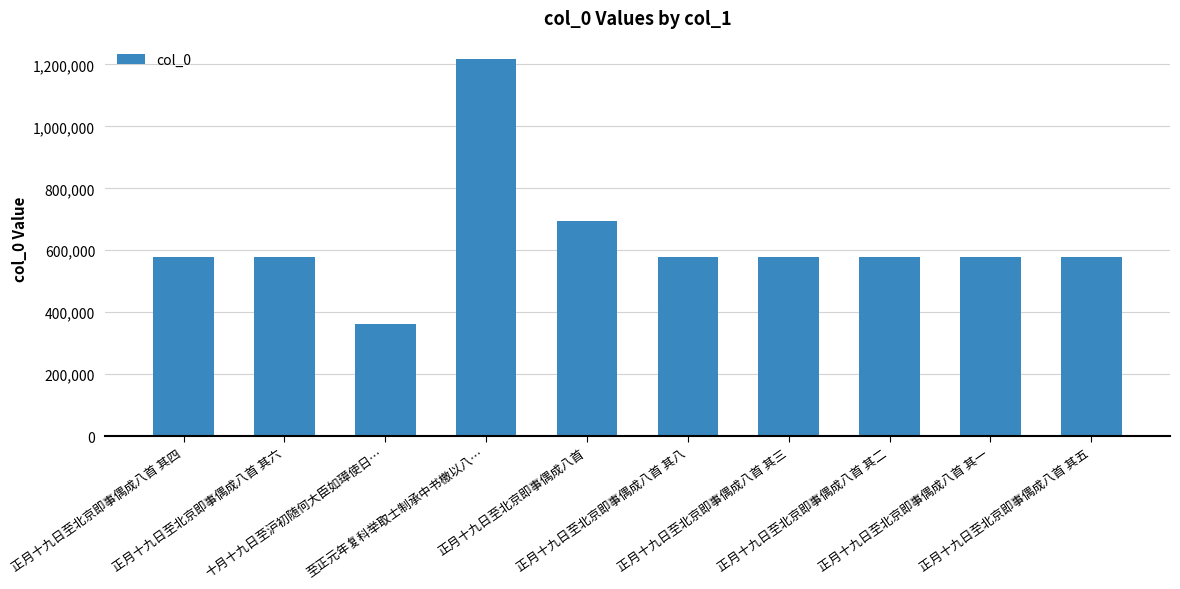

What is the minimum value shown in the chart?

363088